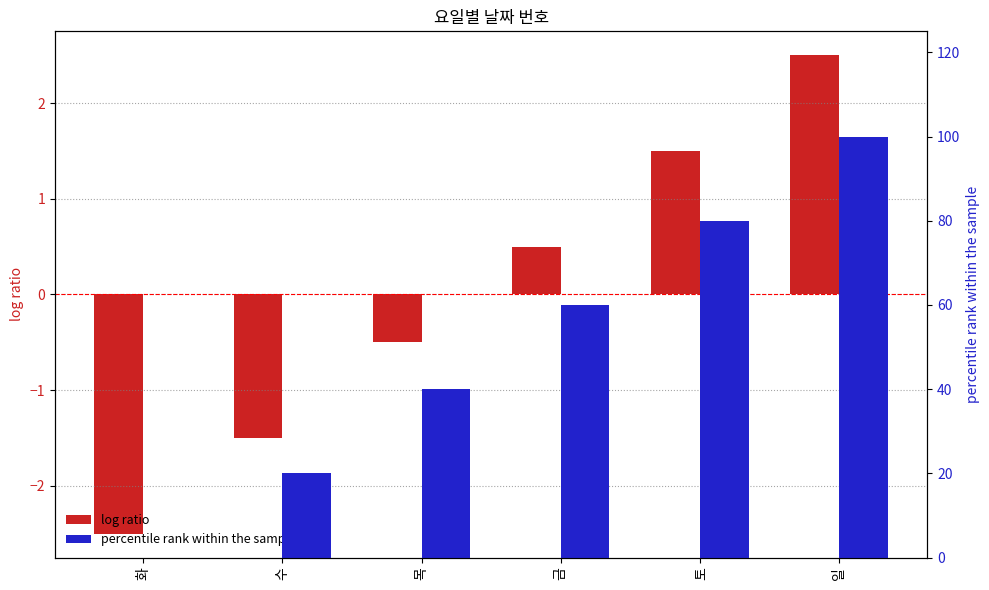

The log ratio series shows 1.5 at 토. True or false?

True